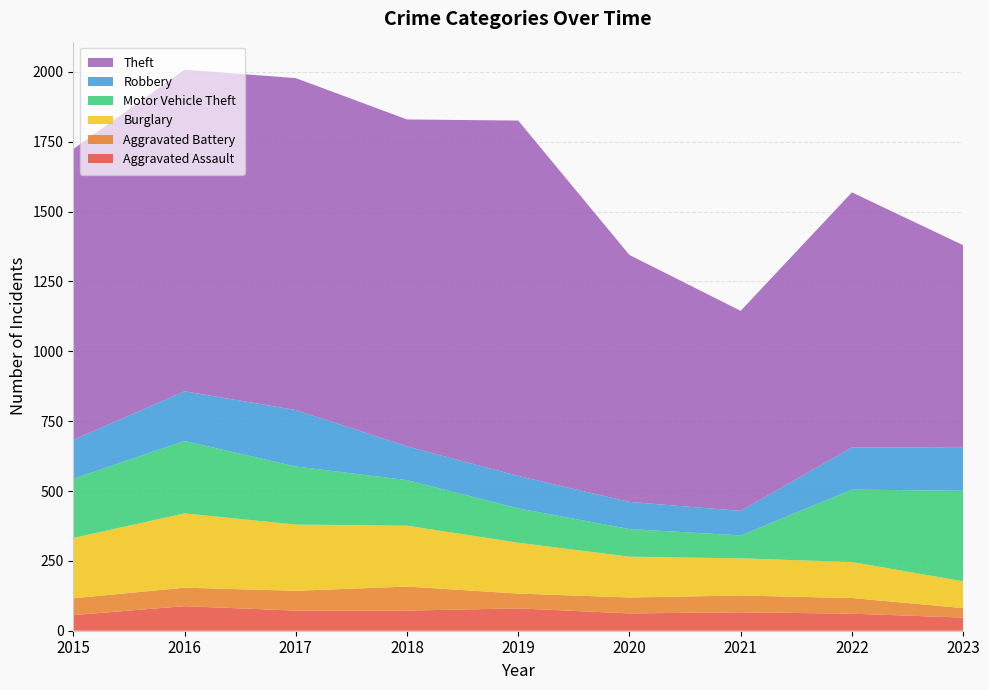

Reading left to right, what are all the values shown in this chart?

Aggravated Assault: 2015=56	2016=88	2017=72	2018=72	2019=80	2020=62	2021=66	2022=61	2023=47
Aggravated Battery: 2015=60	2016=66	2017=71	2018=86	2019=53	2020=57	2021=60	2022=56	2023=34
Burglary: 2015=216	2016=266	2017=237	2018=218	2019=182	2020=146	2021=133	2022=129	2023=96
Motor Vehicle Theft: 2015=212	2016=259	2017=208	2018=163	2019=123	2020=99	2021=82	2022=259	2023=324
Robbery: 2015=139	2016=178	2017=202	2018=121	2019=116	2020=97	2021=88	2022=151	2023=154
Theft: 2015=1041	2016=1151	2017=1188	2018=1170	2019=1272	2020=884	2021=716	2022=913	2023=725